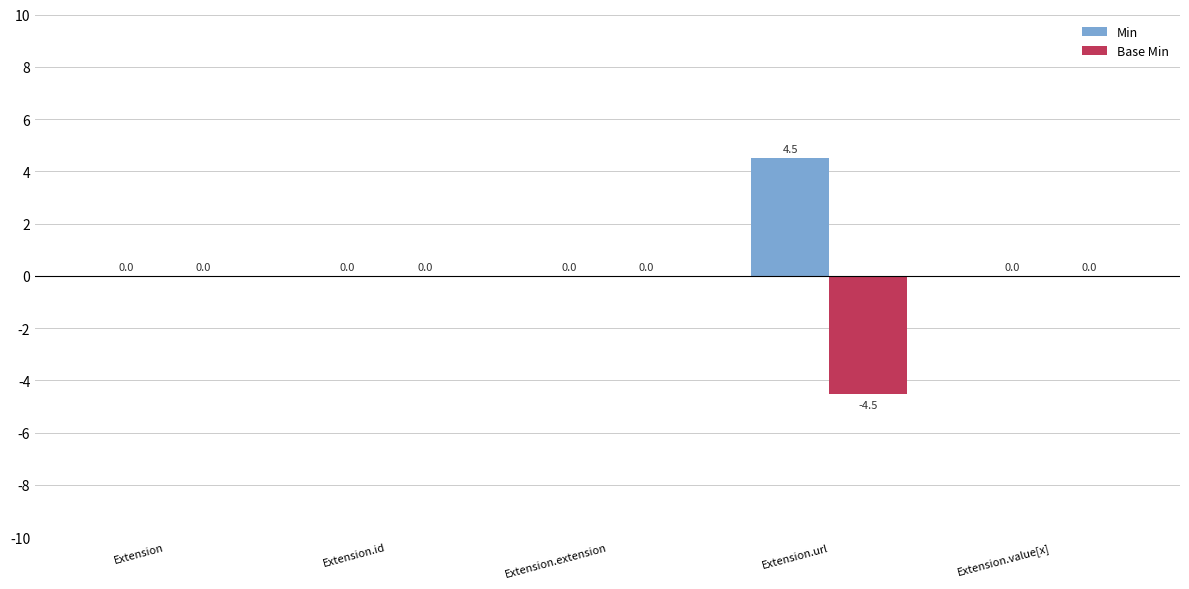

At which label does Min reach its peak?

Extension.url